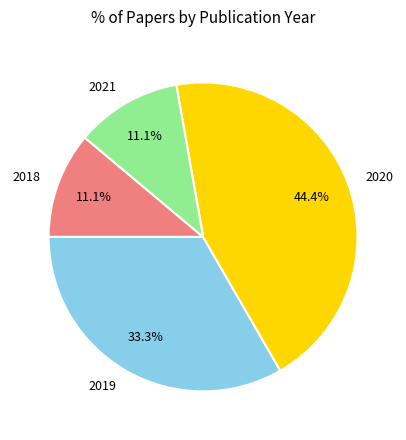

How much of the chart is everything except 2019?

66.7%